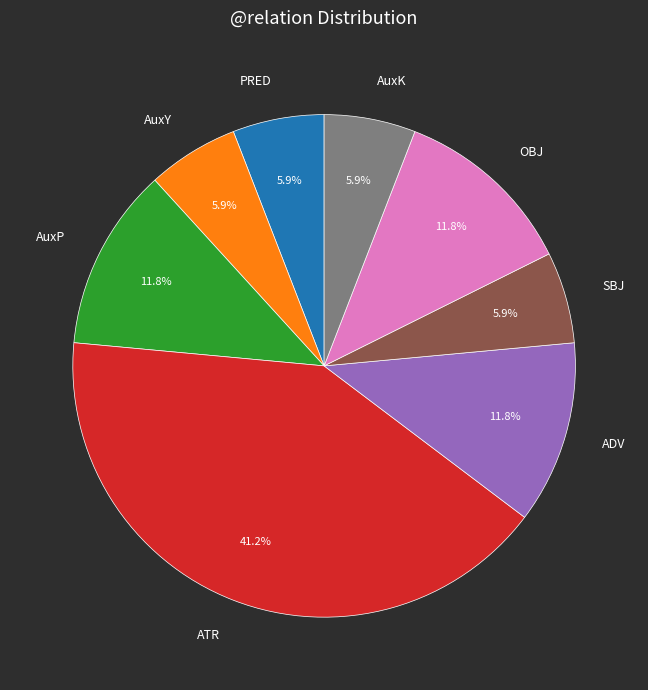

How many segments does this pie chart have?

8